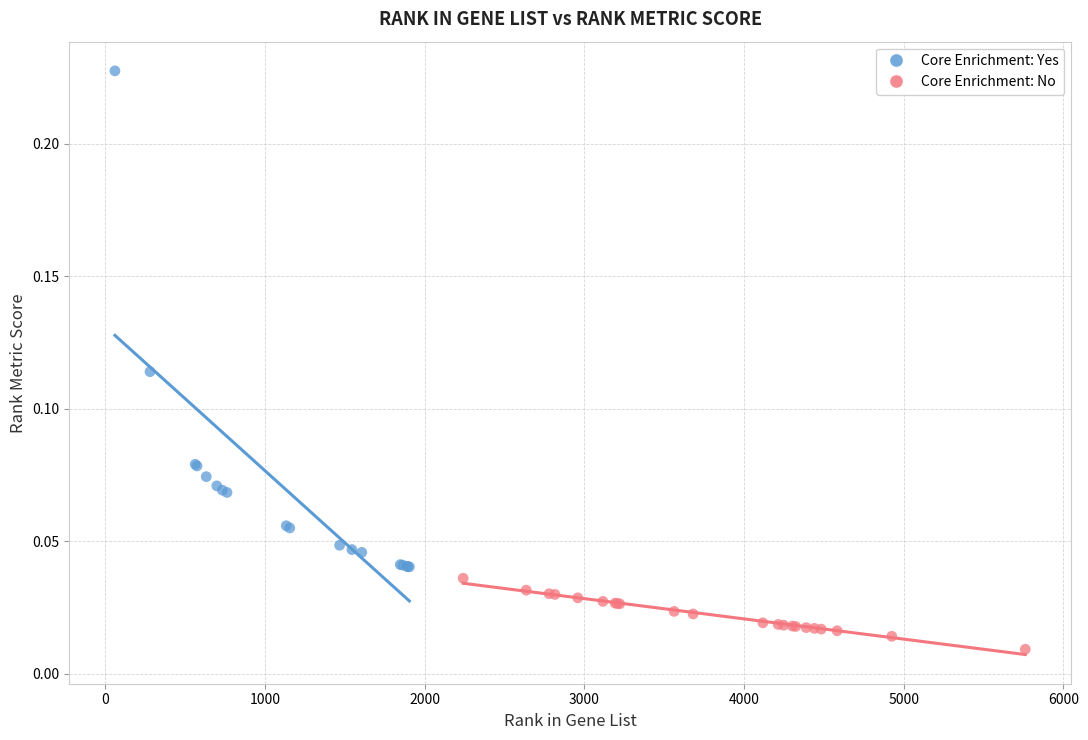

Which series reaches the minimum Y coordinate?

Core Enrichment: No